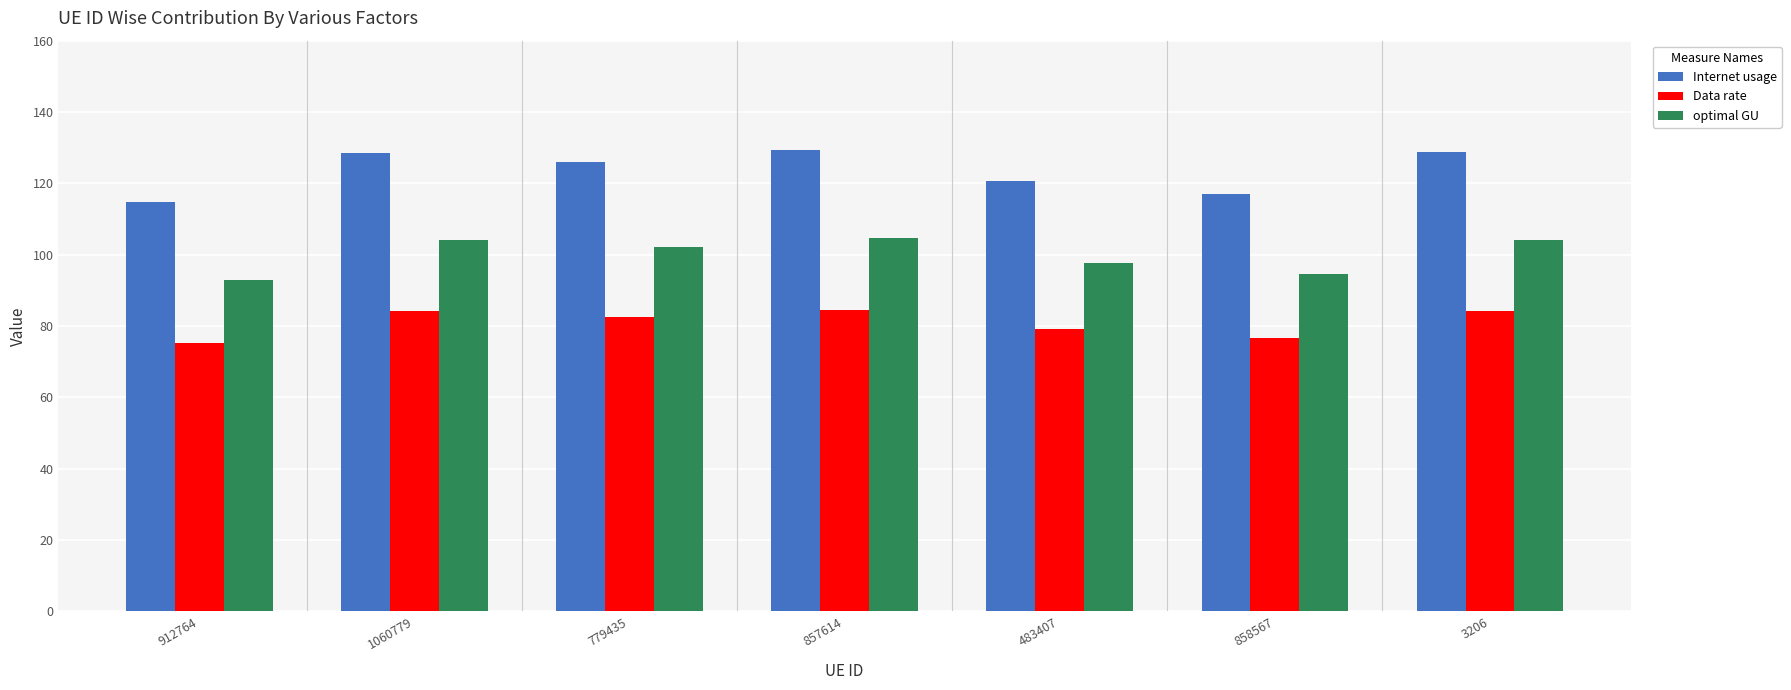

What is the difference between the second highest and minimum values in the optimal GU series?

11.3